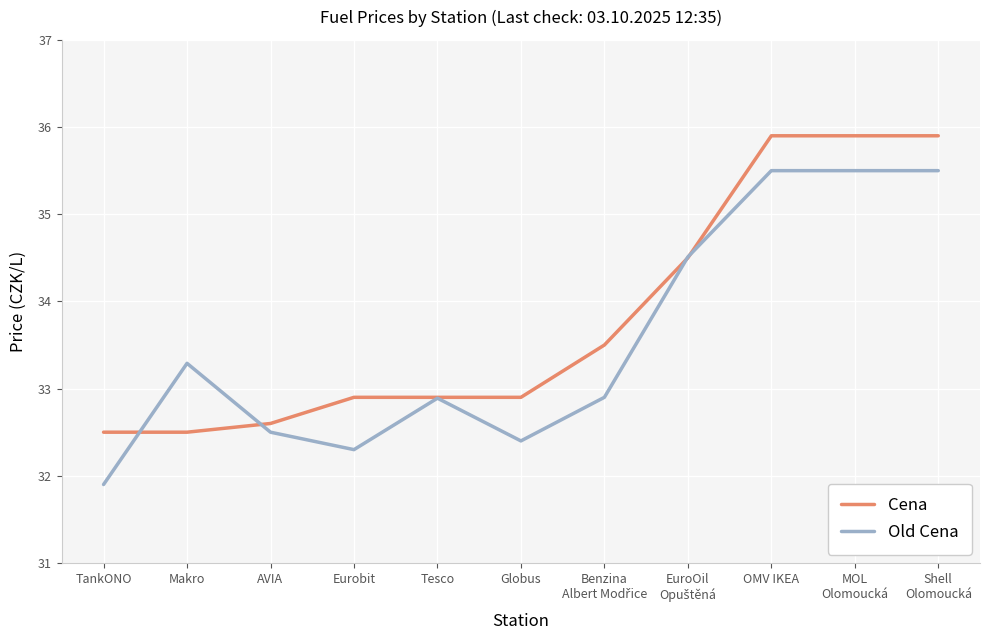

What is the sum of all Cena values?

372.0